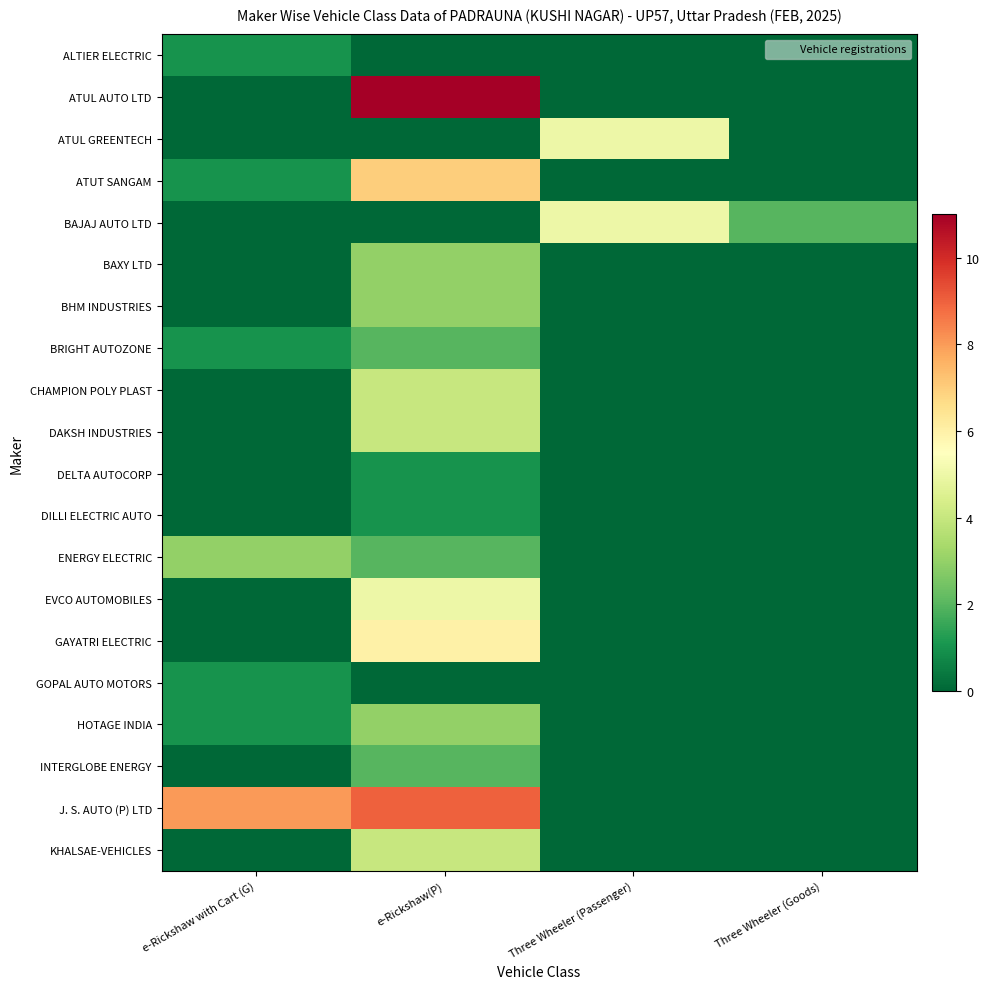

Reading left to right, list all the values displayed in this chart.

ALTIER ELECTRIC: e-Rickshaw with Cart (G)=1	e-Rickshaw(P)=0	Three Wheeler (Passenger)=0	Three Wheeler (Goods)=0
ATUL AUTO LTD: e-Rickshaw with Cart (G)=0	e-Rickshaw(P)=11	Three Wheeler (Passenger)=0	Three Wheeler (Goods)=0
ATUL GREENTECH: e-Rickshaw with Cart (G)=0	e-Rickshaw(P)=0	Three Wheeler (Passenger)=5	Three Wheeler (Goods)=0
ATUT SANGAM: e-Rickshaw with Cart (G)=1	e-Rickshaw(P)=7	Three Wheeler (Passenger)=0	Three Wheeler (Goods)=0
BAJAJ AUTO LTD: e-Rickshaw with Cart (G)=0	e-Rickshaw(P)=0	Three Wheeler (Passenger)=5	Three Wheeler (Goods)=2
BAXY LTD: e-Rickshaw with Cart (G)=0	e-Rickshaw(P)=3	Three Wheeler (Passenger)=0	Three Wheeler (Goods)=0
BHM INDUSTRIES: e-Rickshaw with Cart (G)=0	e-Rickshaw(P)=3	Three Wheeler (Passenger)=0	Three Wheeler (Goods)=0
BRIGHT AUTOZONE: e-Rickshaw with Cart (G)=1	e-Rickshaw(P)=2	Three Wheeler (Passenger)=0	Three Wheeler (Goods)=0
CHAMPION POLY PLAST: e-Rickshaw with Cart (G)=0	e-Rickshaw(P)=4	Three Wheeler (Passenger)=0	Three Wheeler (Goods)=0
DAKSH INDUSTRIES: e-Rickshaw with Cart (G)=0	e-Rickshaw(P)=4	Three Wheeler (Passenger)=0	Three Wheeler (Goods)=0
DELTA AUTOCORP: e-Rickshaw with Cart (G)=0	e-Rickshaw(P)=1	Three Wheeler (Passenger)=0	Three Wheeler (Goods)=0
DILLI ELECTRIC AUTO: e-Rickshaw with Cart (G)=0	e-Rickshaw(P)=1	Three Wheeler (Passenger)=0	Three Wheeler (Goods)=0
ENERGY ELECTRIC: e-Rickshaw with Cart (G)=3	e-Rickshaw(P)=2	Three Wheeler (Passenger)=0	Three Wheeler (Goods)=0
EVCO AUTOMOBILES: e-Rickshaw with Cart (G)=0	e-Rickshaw(P)=5	Three Wheeler (Passenger)=0	Three Wheeler (Goods)=0
GAYATRI ELECTRIC: e-Rickshaw with Cart (G)=0	e-Rickshaw(P)=6	Three Wheeler (Passenger)=0	Three Wheeler (Goods)=0
GOPAL AUTO MOTORS: e-Rickshaw with Cart (G)=1	e-Rickshaw(P)=0	Three Wheeler (Passenger)=0	Three Wheeler (Goods)=0
HOTAGE INDIA: e-Rickshaw with Cart (G)=1	e-Rickshaw(P)=3	Three Wheeler (Passenger)=0	Three Wheeler (Goods)=0
INTERGLOBE ENERGY: e-Rickshaw with Cart (G)=0	e-Rickshaw(P)=2	Three Wheeler (Passenger)=0	Three Wheeler (Goods)=0
J. S. AUTO (P) LTD: e-Rickshaw with Cart (G)=8	e-Rickshaw(P)=9	Three Wheeler (Passenger)=0	Three Wheeler (Goods)=0
KHALSAE-VEHICLES: e-Rickshaw with Cart (G)=0	e-Rickshaw(P)=4	Three Wheeler (Passenger)=0	Three Wheeler (Goods)=0